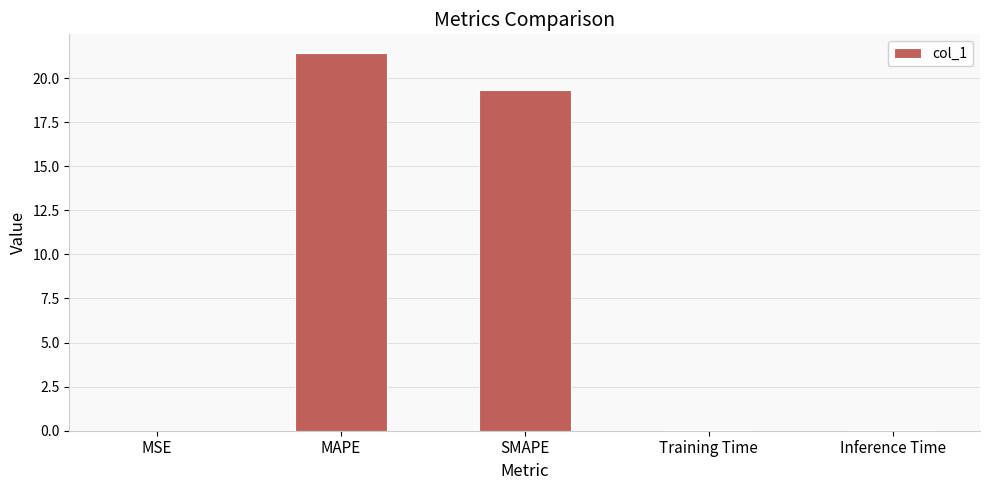

Which category has the highest value across all series?

MAPE